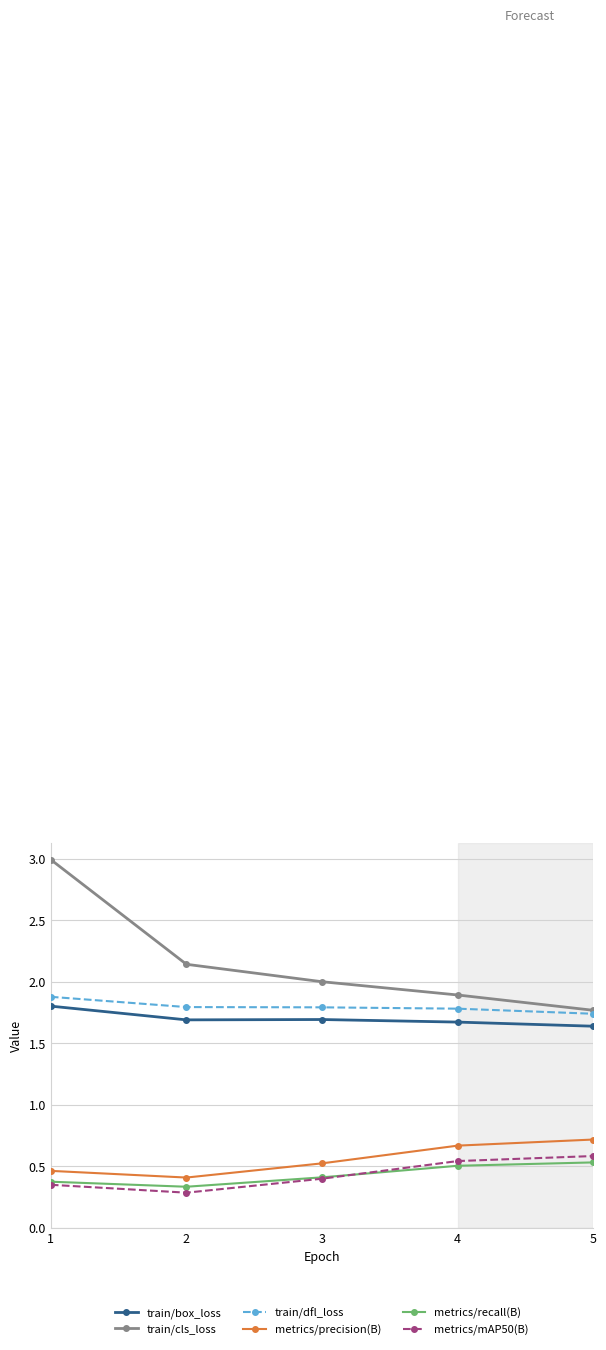

Is the value of train/cls_loss at 2 greater than the value of metrics/precision(B) at 3?

Yes